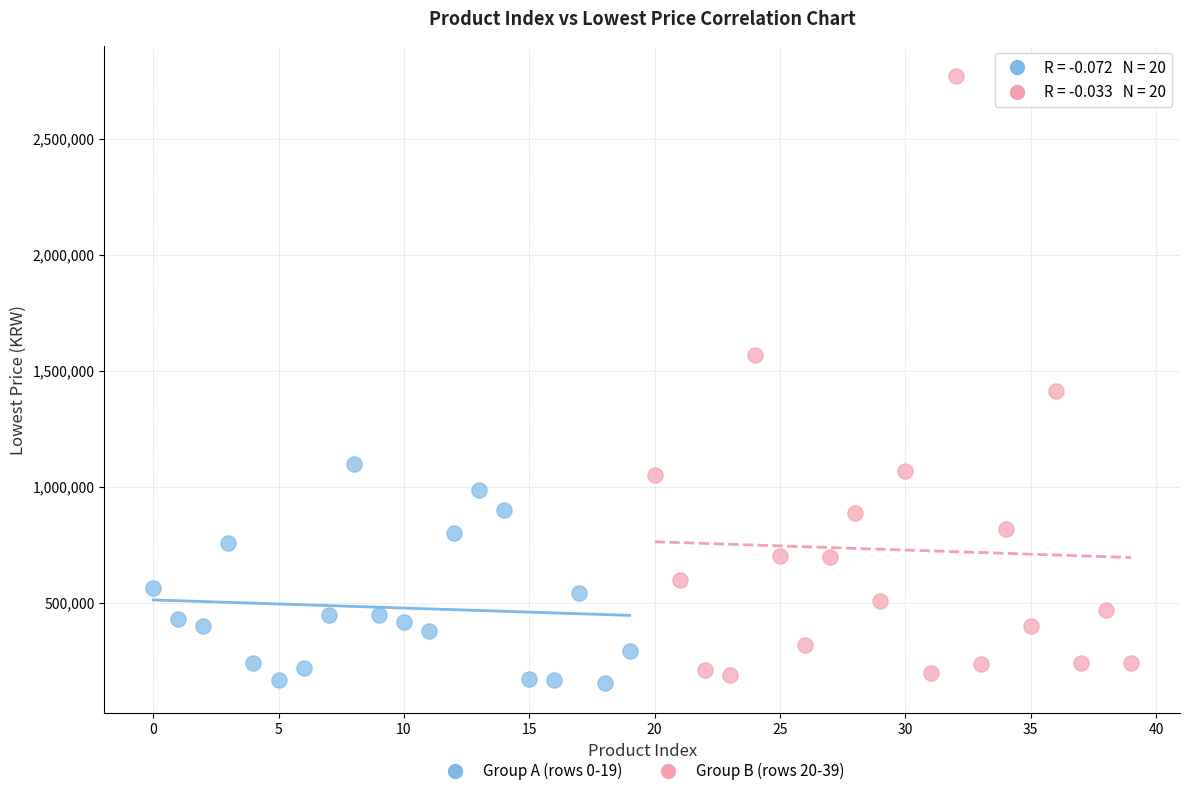

Which series has the largest Y range (max minus min)?

Group B (rows 20-39)